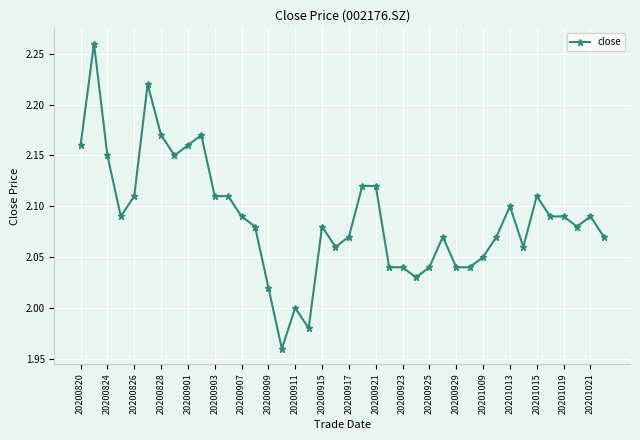

True or false: the data has more than 1 interior local peaks.

True